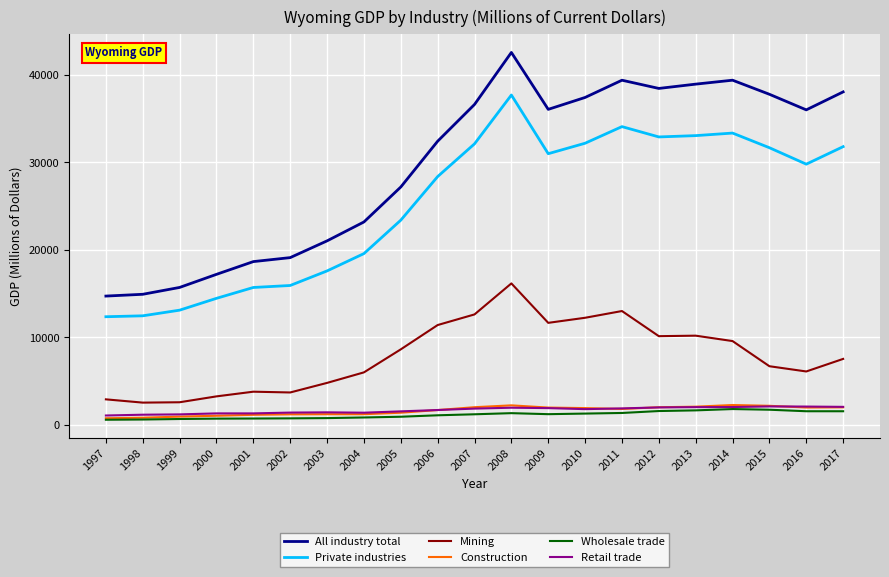

Read the Retail trade value at 2002.

1421.3